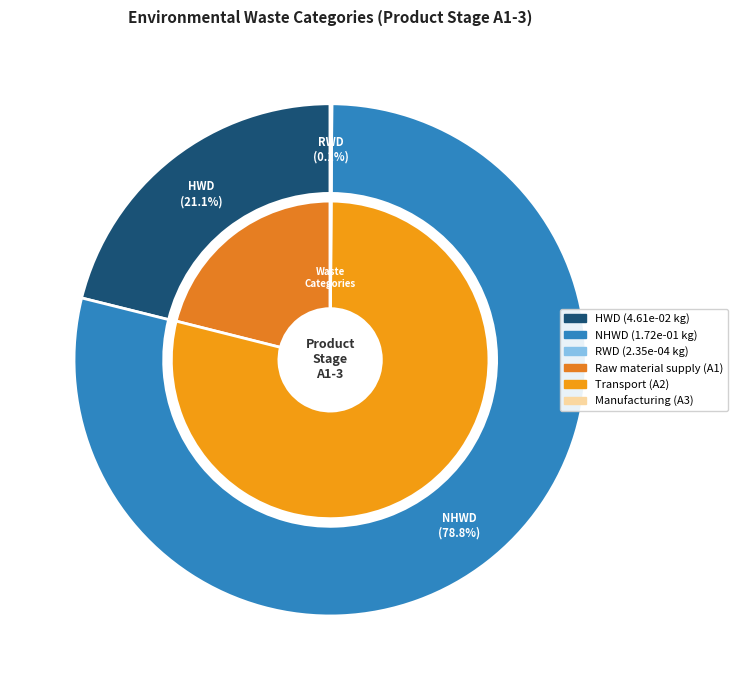

Is there any slice that represents more than half of the pie?

Yes